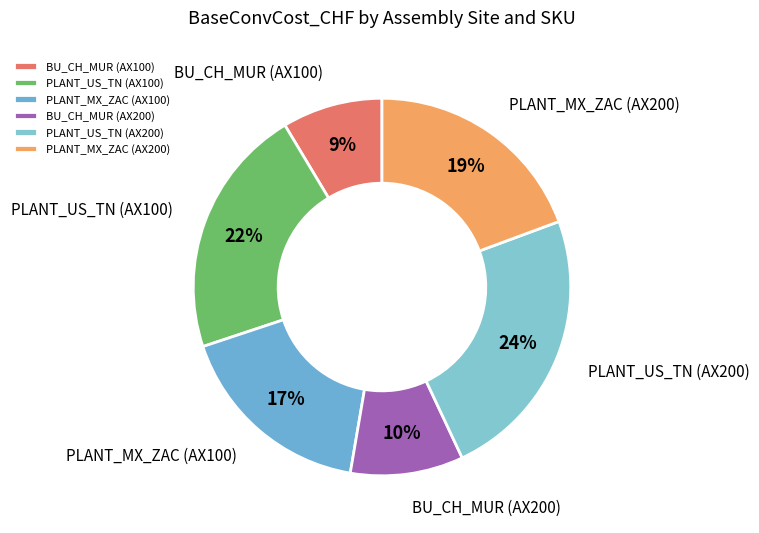

Count the number of slices in the pie.

6